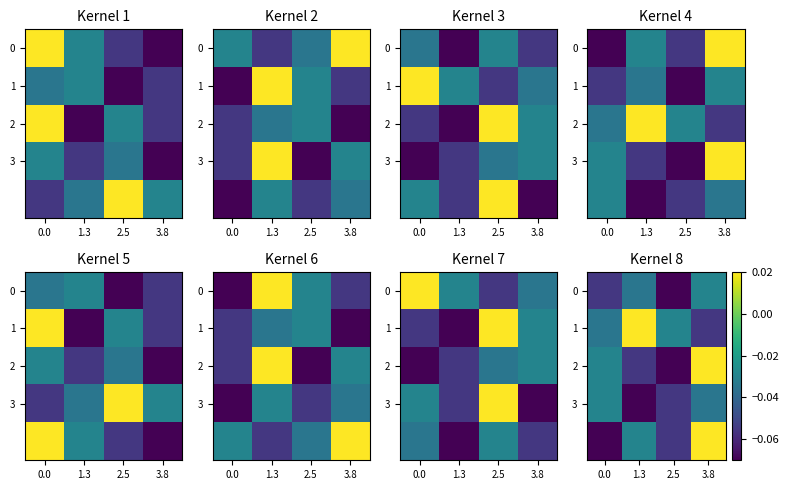

What is the difference between the 2 values at 3.8 and 2.5?

0.1